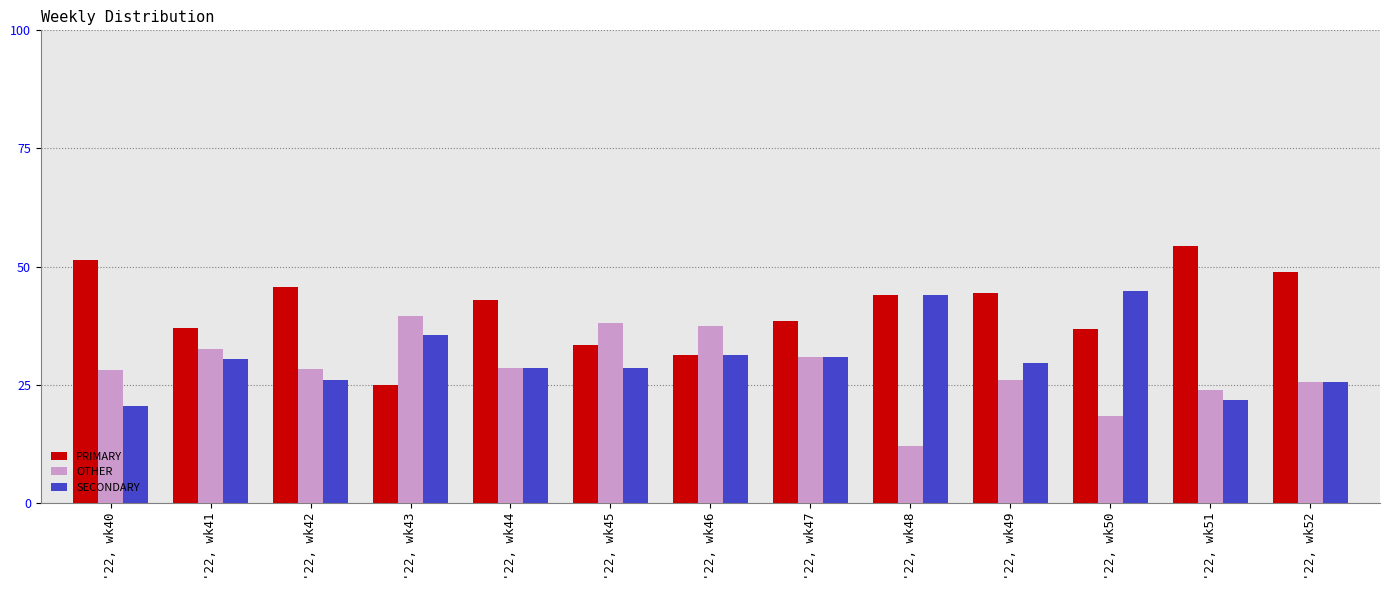

What is the highest value of the PRIMARY series?

54.3